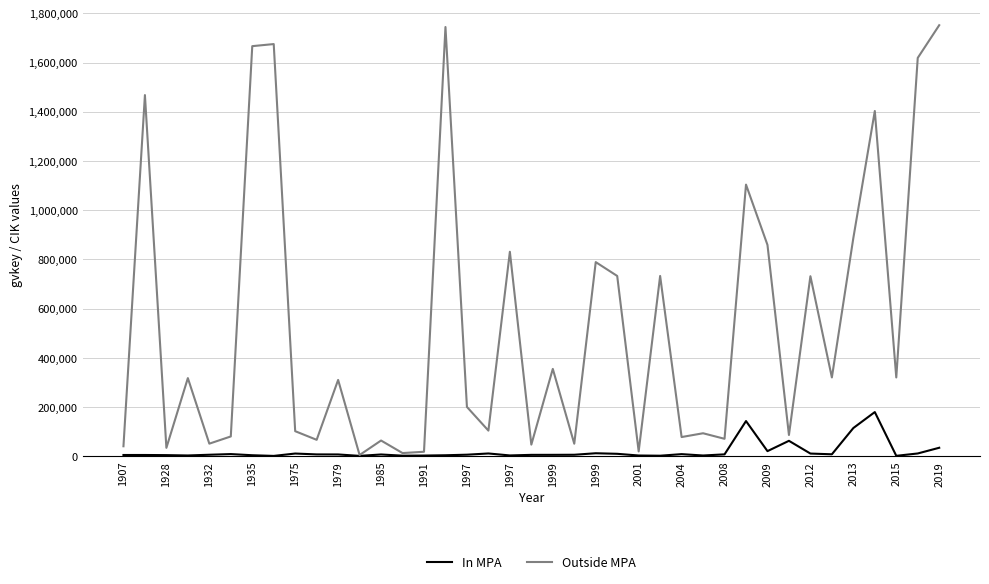

Which series has the widest spread of values?

Outside MPA